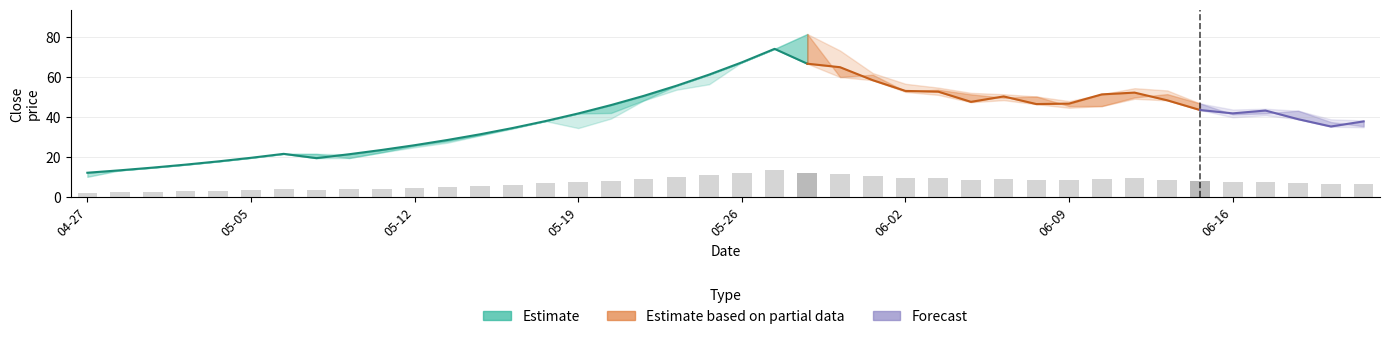

What is the spread (max minus min) of values at 8?

1.9